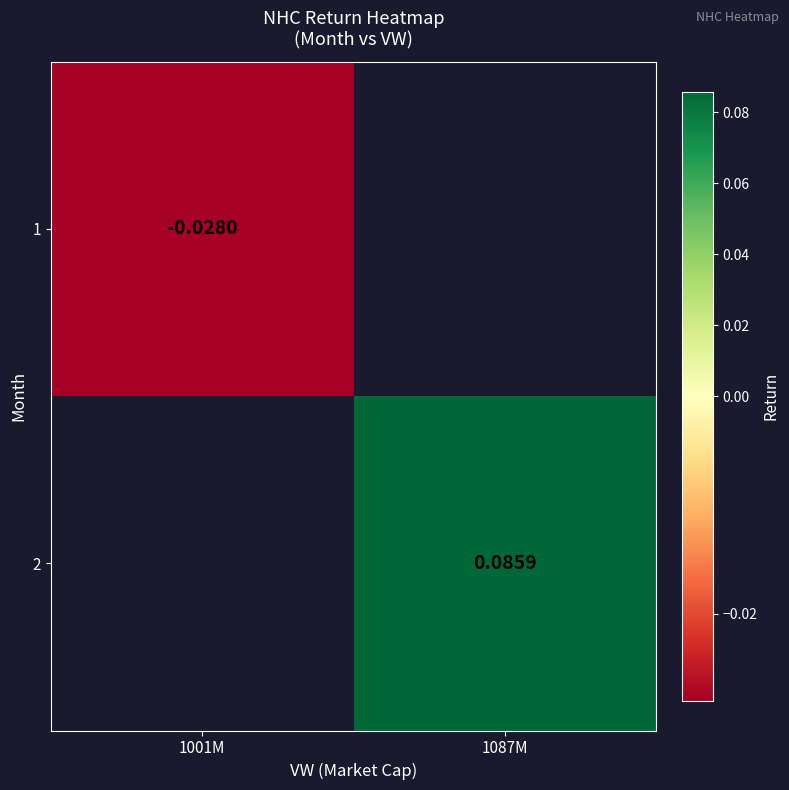

How many data points in 2 are above 0?

1